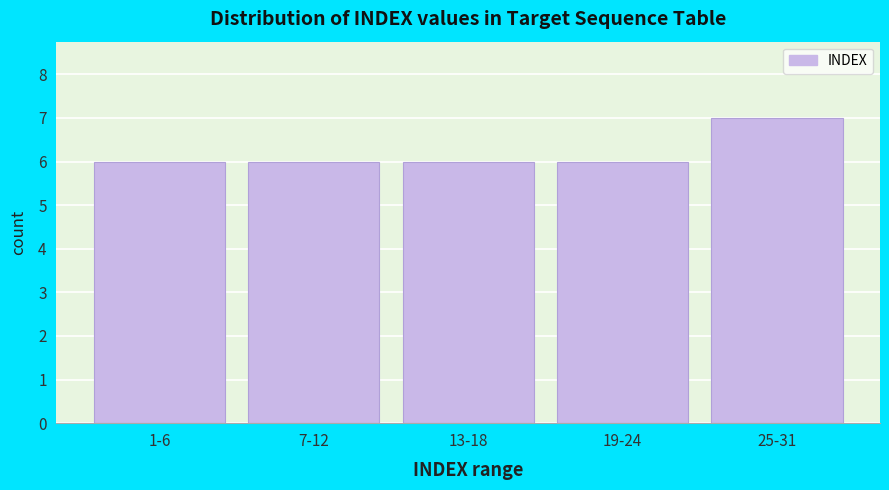

Reading left to right, extract all data points from this chart.

6	6	6	6	7